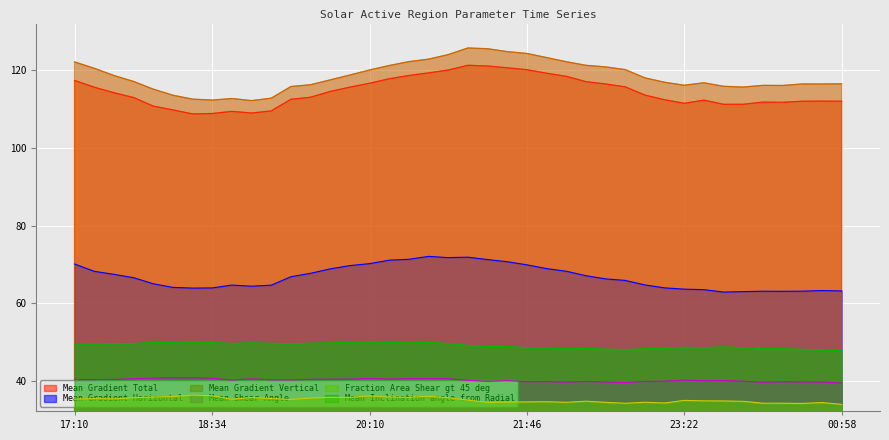

What are all the series names shown in the legend?

Mean Gradient Total, Mean Gradient Horizontal, Mean Gradient Vertical, Mean Shear Angle, Fraction Area Shear gt 45 deg, Mean Inclination angle from Radial